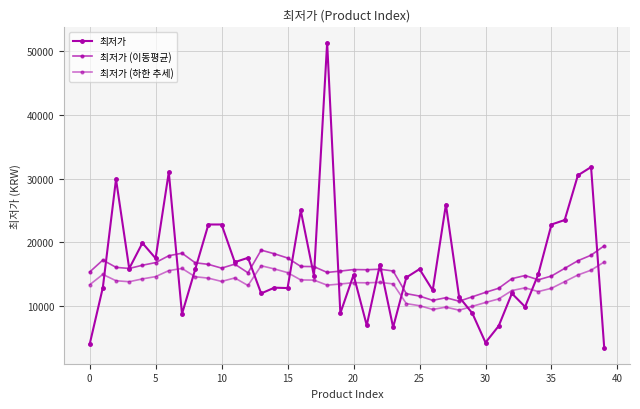

Does the chart display data point markers on the line(s)?

Yes